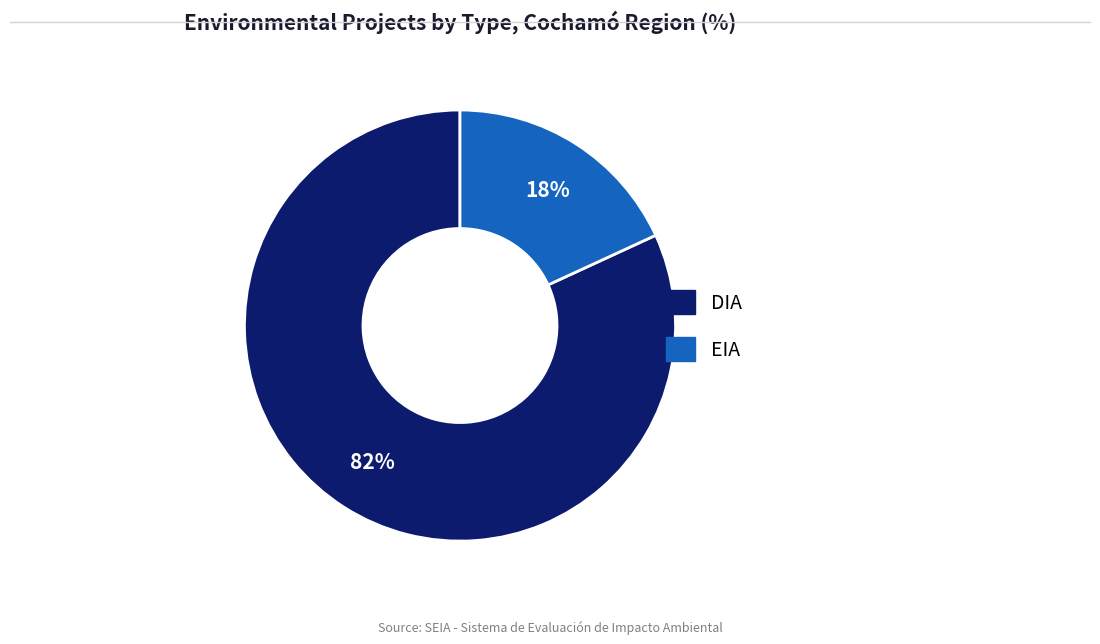

What is the smallest slice in the pie chart?

EIA